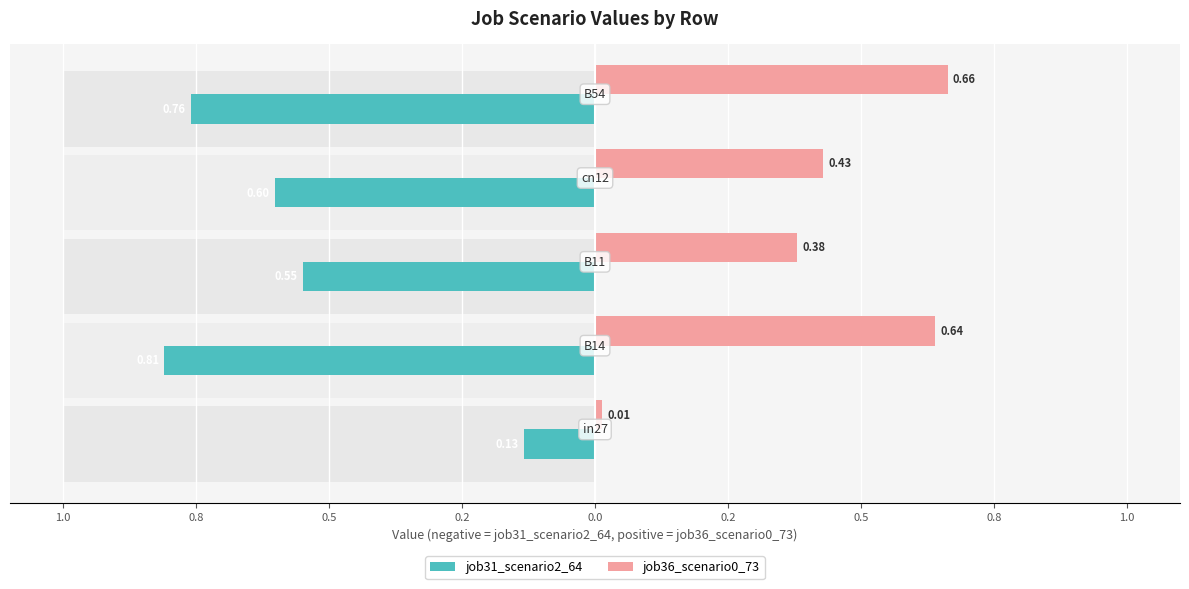

What are all the series names shown in the legend?

job31_scenario2_64, job36_scenario0_73